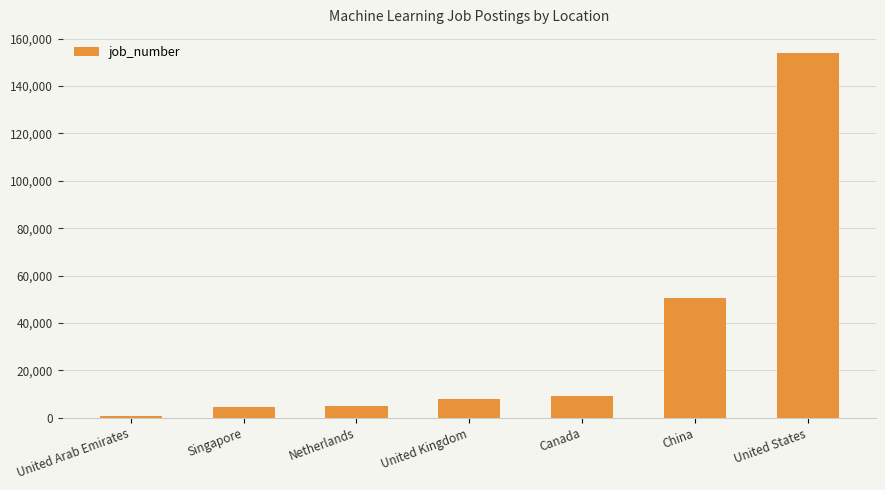

How many values are below 8026?

3